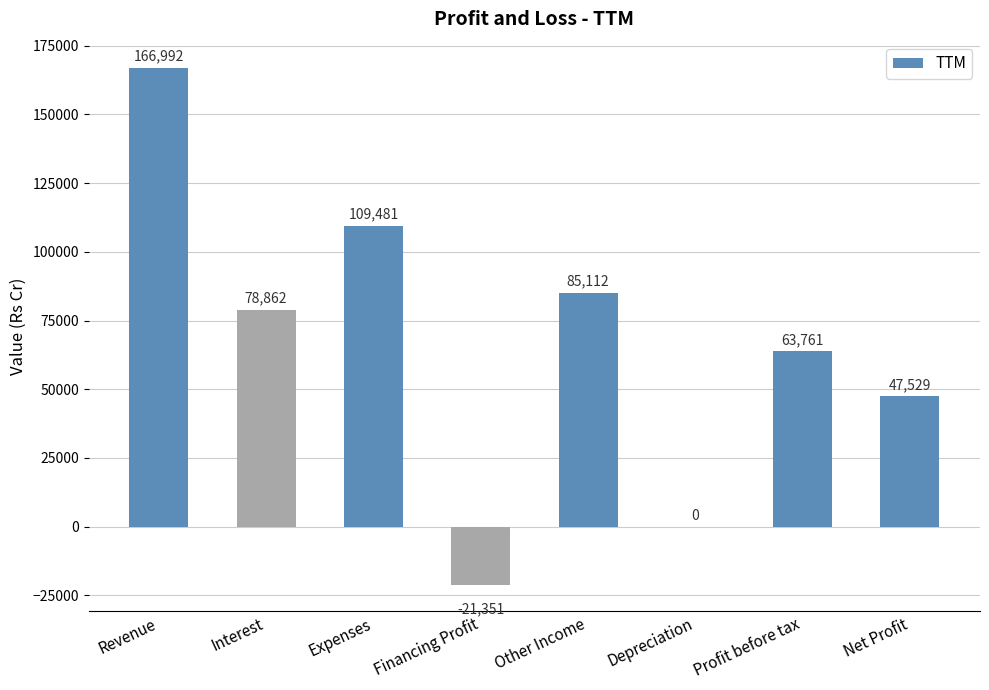

Reading left to right, what are all the values shown in this chart?

Revenue=166992	Interest=78862	Expenses=109481	Financing Profit=-21351	Other Income=85112	Depreciation=0	Profit before tax=63761	Net Profit=47529